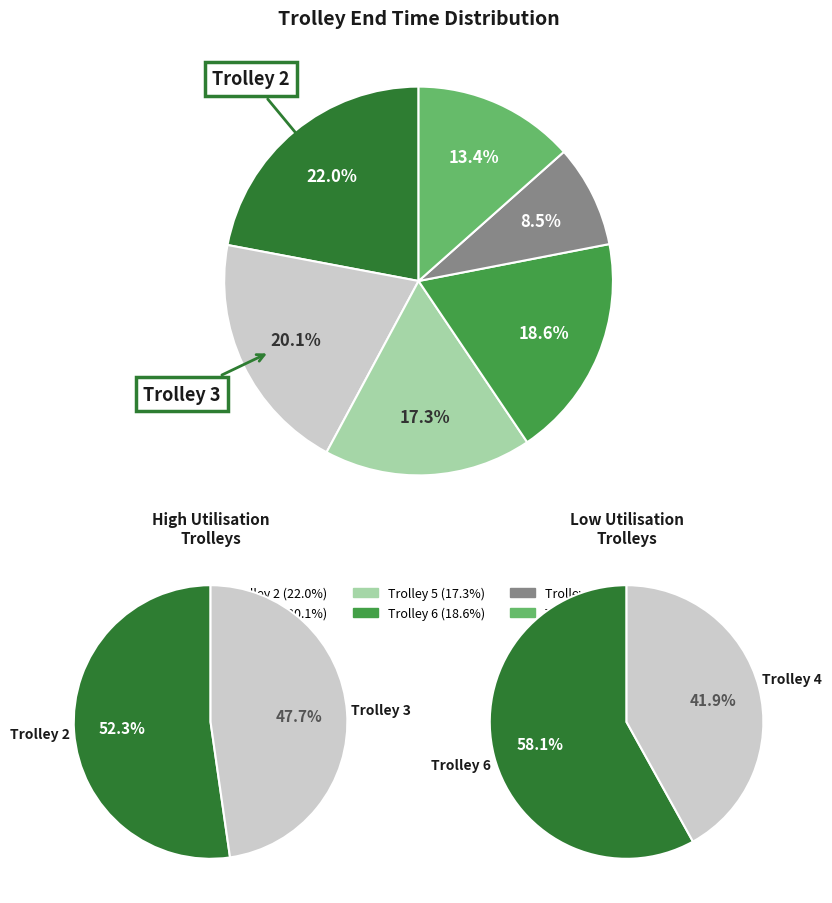

True or false: Trolley 3 accounts for 10% of the total.

False